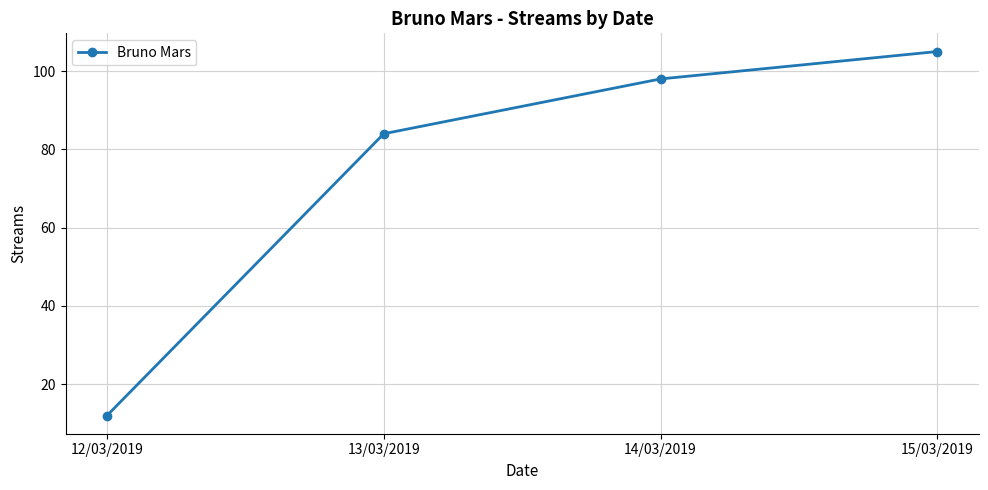

Rank the categories by value from highest to lowest.

15/03/2019, 14/03/2019, 13/03/2019, 12/03/2019